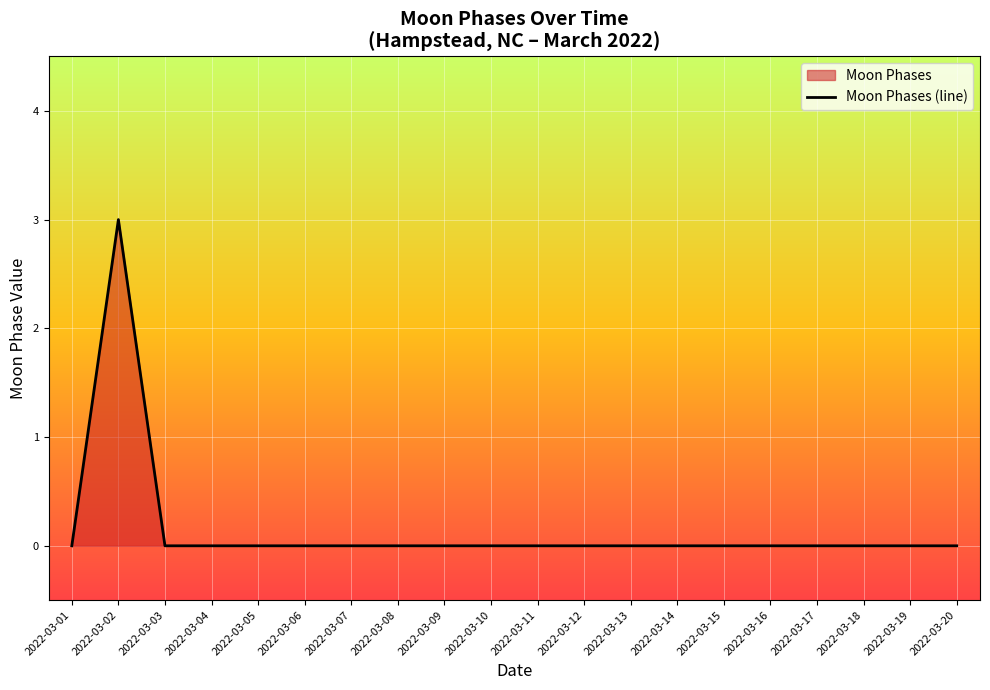

How many categories are shown in the chart?

20